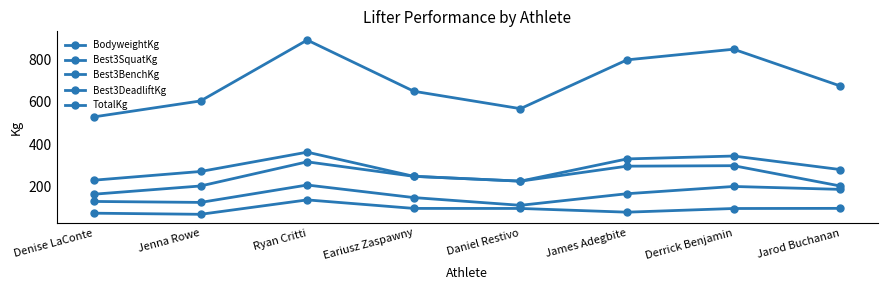

How many values in the Best3BenchKg series are below 167?

4